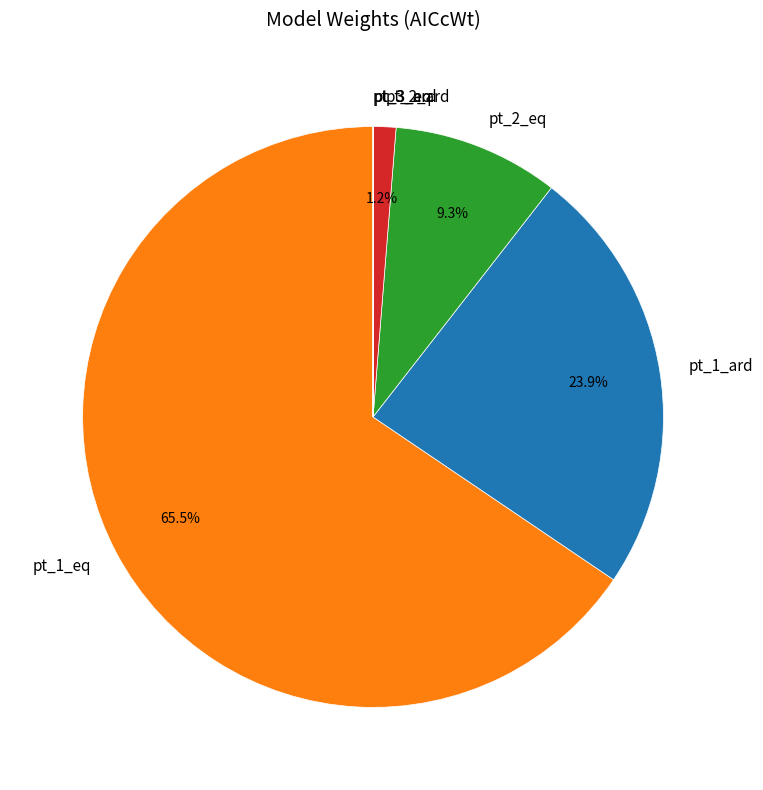

Which category accounts for the majority?

pt_1_eq